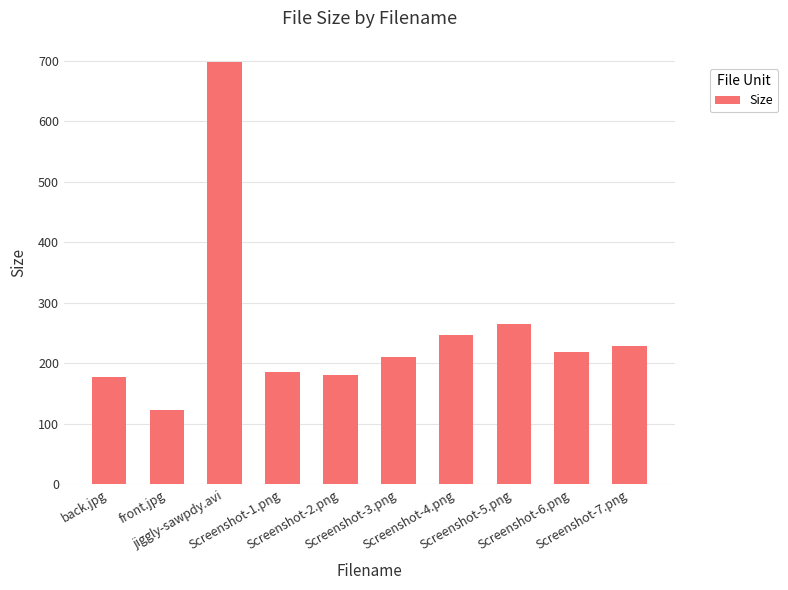

How many bars are there in total?

10